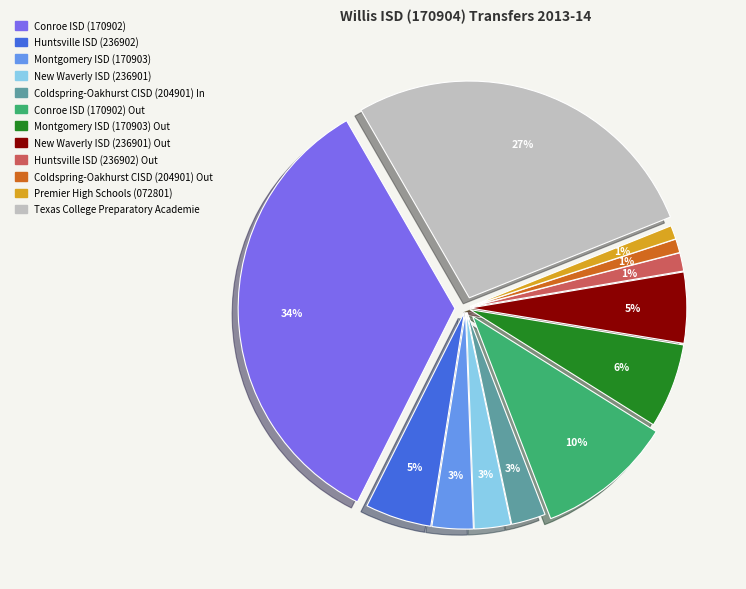

Is there any slice that represents more than half of the pie?

No